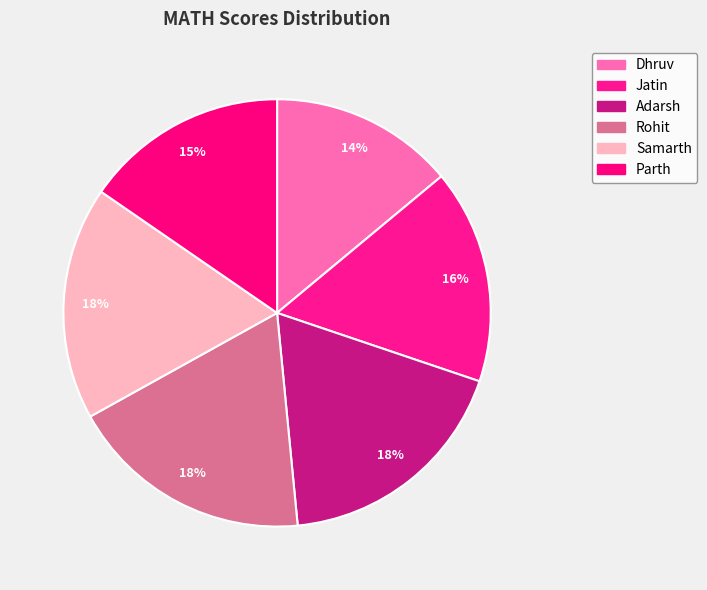

How many segments does this pie chart have?

6